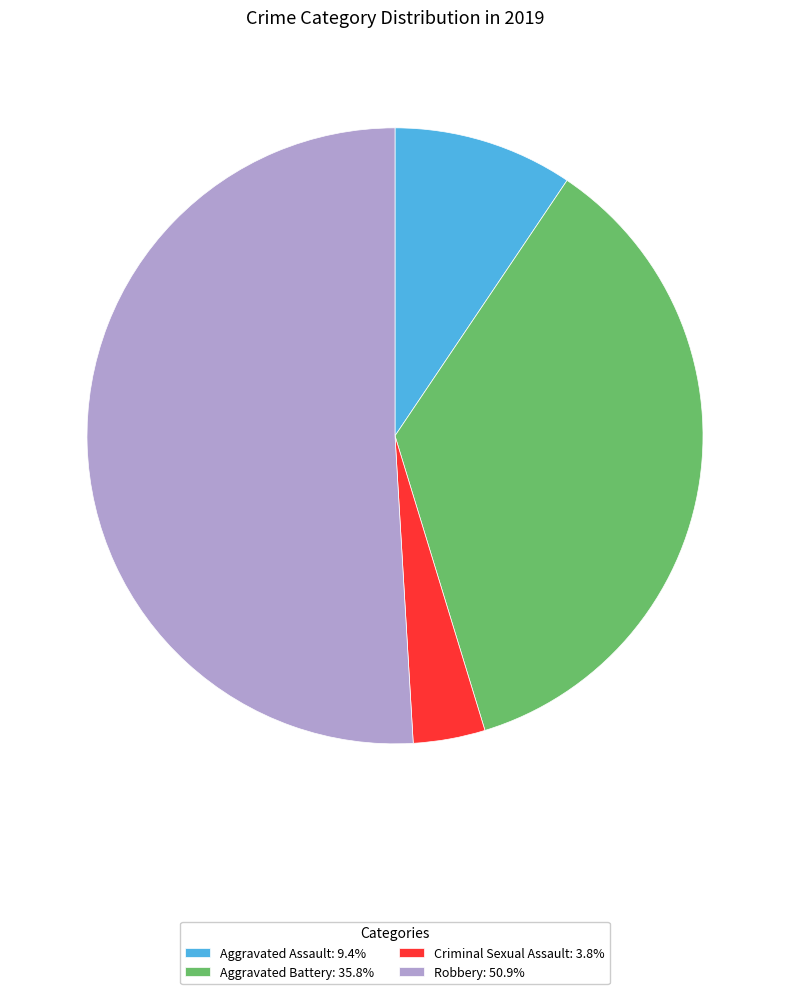

Is there a majority slice in this chart?

Yes